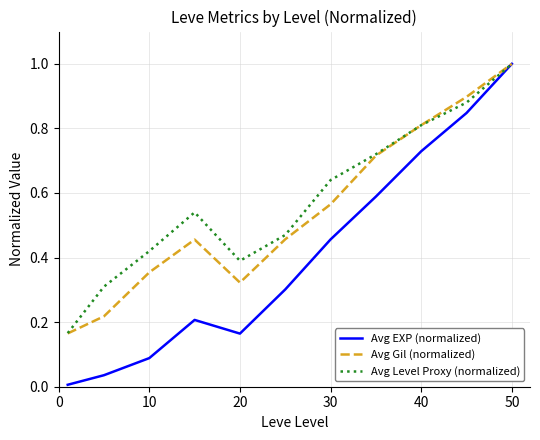

True or false: Avg Gil (normalized) has more than 1 points higher than both neighbors.

False